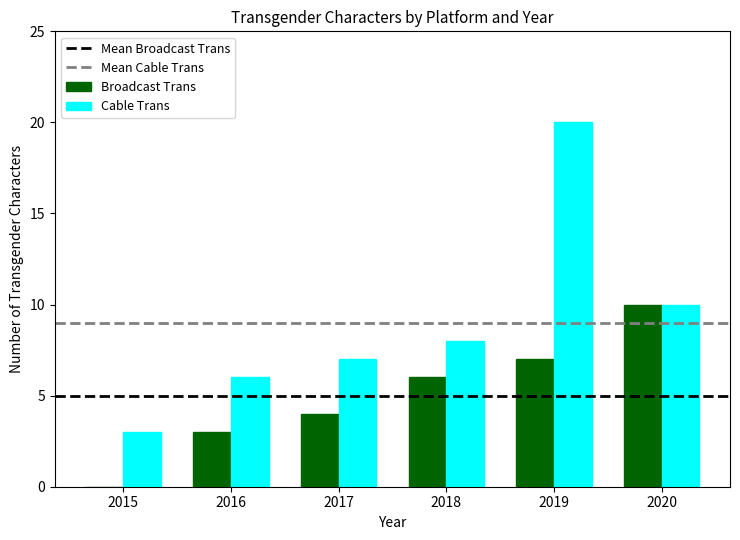

Between 2015 and 2020, which series saw the biggest shift?

Broadcast Trans